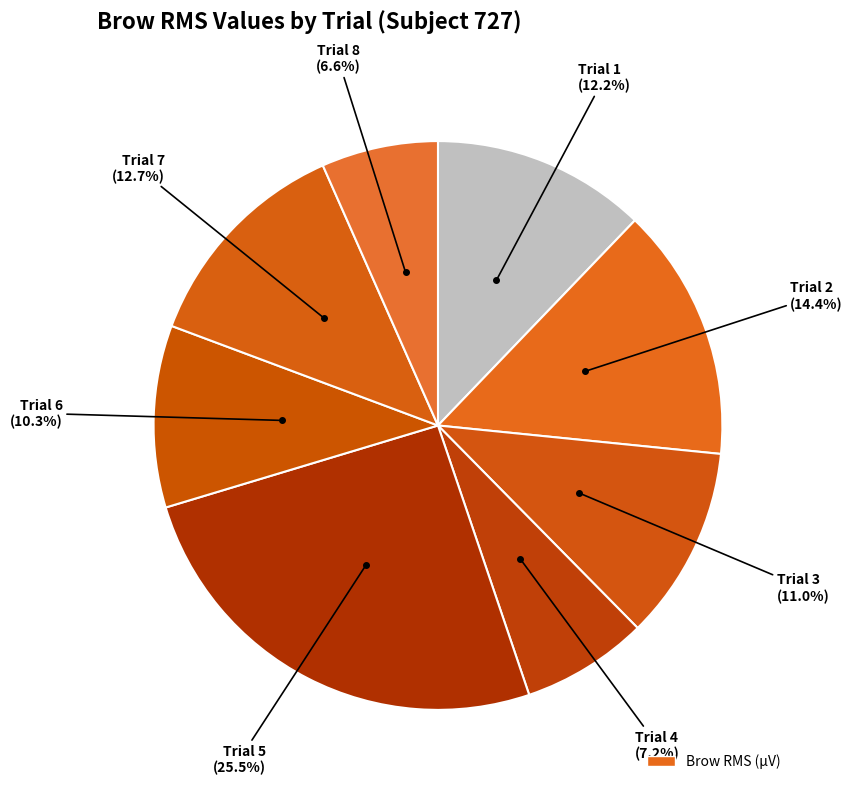

How many segments does this pie chart have?

8